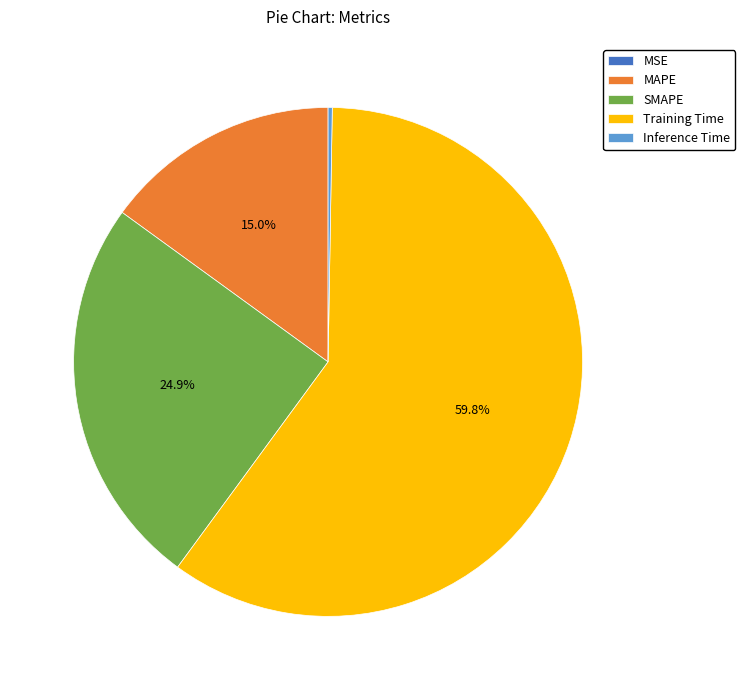

Which slice represents more than half of the pie?

Training Time